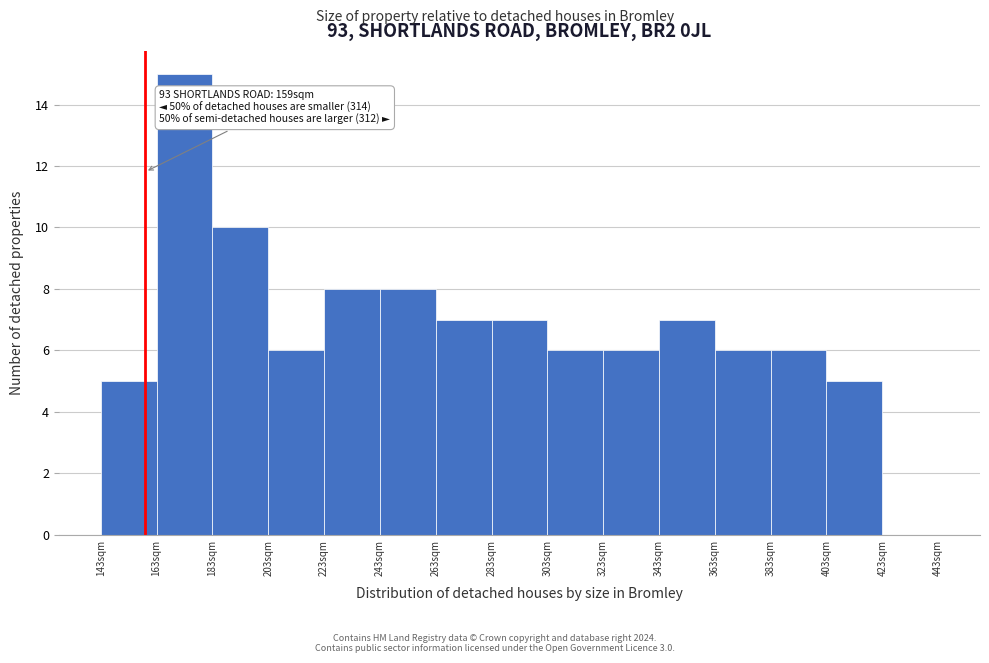

Over which range of the x-axis is the bar tallest?

163 to 183